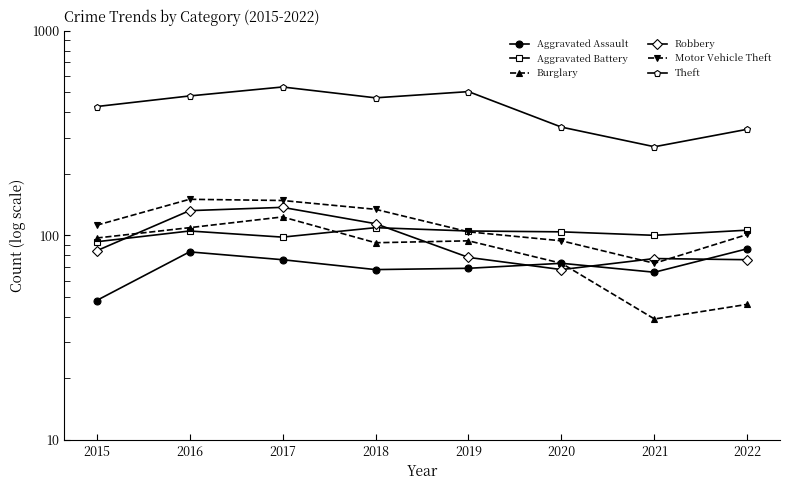

What is the lowest value of the Motor Vehicle Theft series?

73